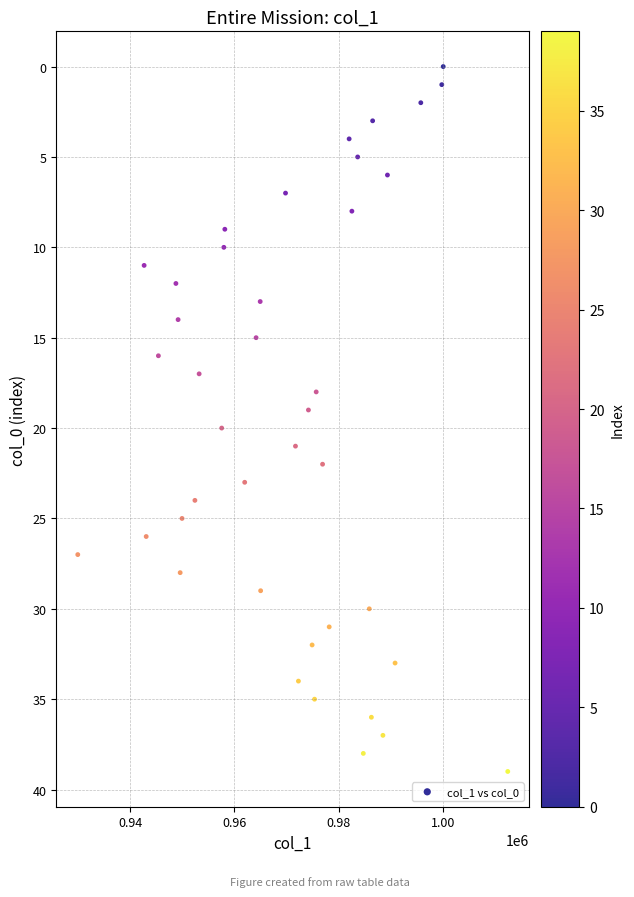

What is the range of Y values (max minus min)?

39